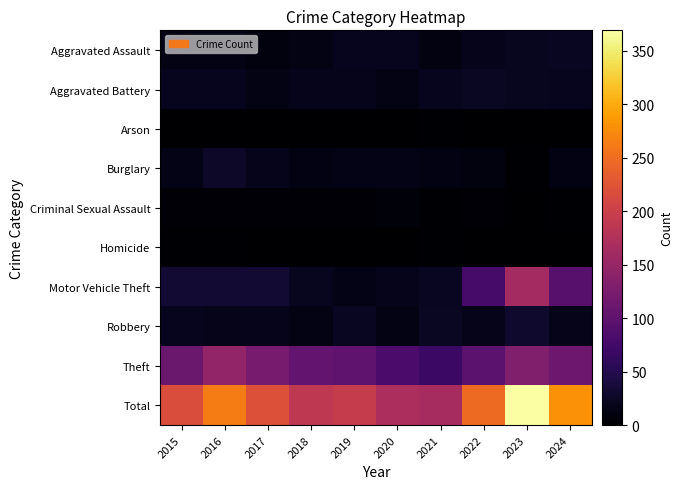

Reading left to right, list all the values displayed in this chart.

Aggravated Assault: 2015=14	2016=14	2017=10	2018=14	2019=20	2020=20	2021=11	2022=18	2023=21	2024=22
Aggravated Battery: 2015=19	2016=19	2017=14	2018=18	2019=18	2020=14	2021=20	2022=24	2023=21	2024=20
Arson: 2015=1	2016=1	2017=1	2018=0	2019=0	2020=0	2021=2	2022=0	2023=1	2024=0
Burglary: 2015=15	2016=26	2017=18	2018=12	2019=15	2020=15	2021=12	2022=9	2023=2	2024=12
Criminal Sexual Assault: 2015=4	2016=4	2017=4	2018=3	2019=3	2020=6	2021=2	2022=3	2023=1	2024=2
Homicide: 2015=2	2016=2	2017=0	2018=1	2019=1	2020=1	2021=2	2022=0	2023=1	2024=1
Motor Vehicle Theft: 2015=33	2016=33	2017=34	2018=21	2019=15	2020=18	2021=23	2022=79	2023=162	2024=94
Robbery: 2015=19	2016=17	2017=18	2018=14	2019=23	2020=14	2021=24	2022=16	2023=30	2024=16
Theft: 2015=110	2016=147	2017=122	2018=105	2019=101	2020=81	2021=69	2022=98	2023=130	2024=113
Total: 2015=217	2016=263	2017=221	2018=188	2019=196	2020=169	2021=165	2022=247	2023=369	2024=280